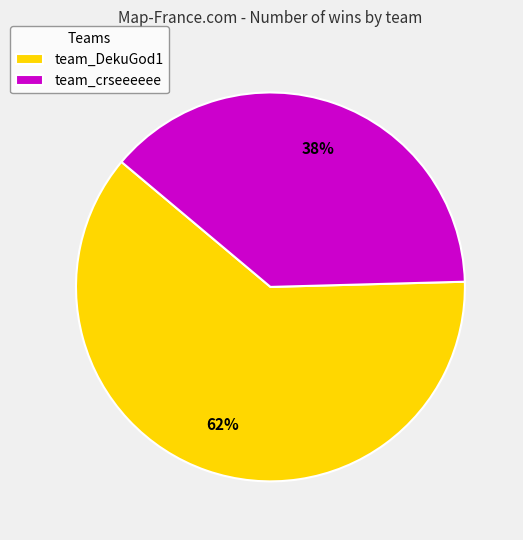

What is the ratio of the value at team_DekuGod1 to the value at team_crseeeeee?

1.6